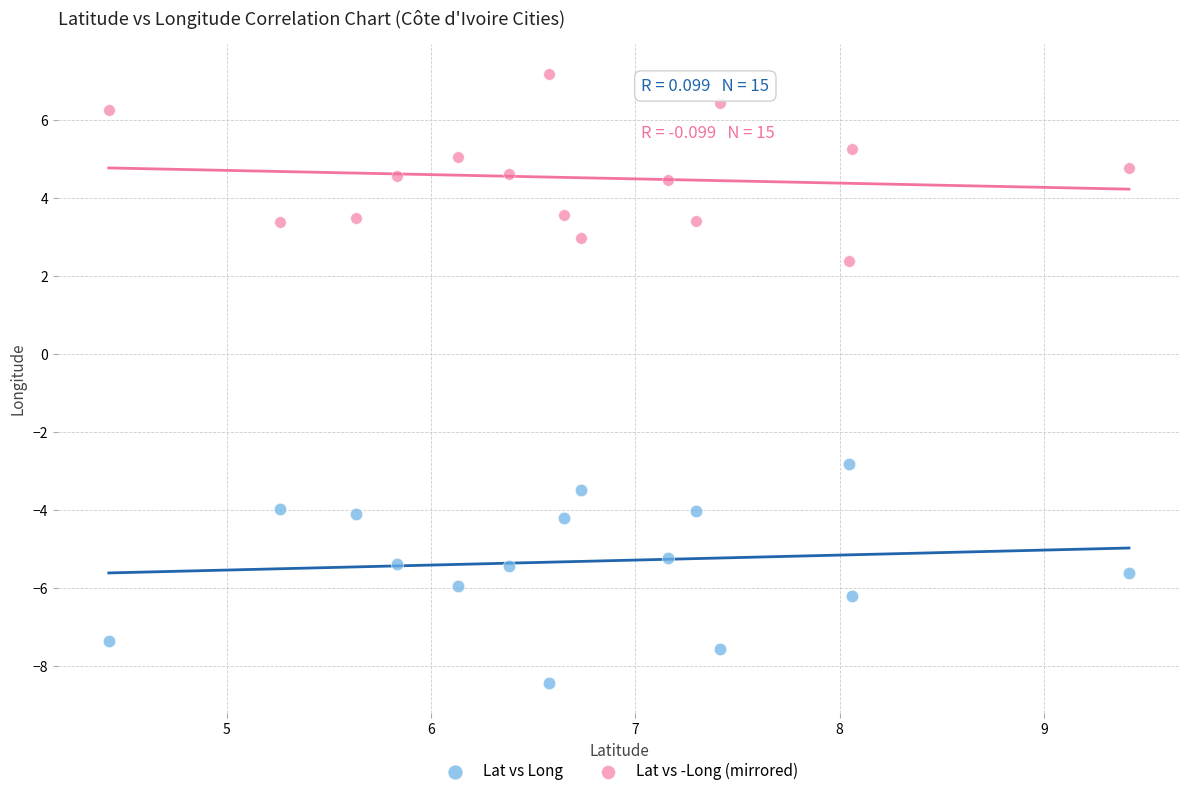

Which series contains the highest Y value?

Lat vs -Long (mirrored)